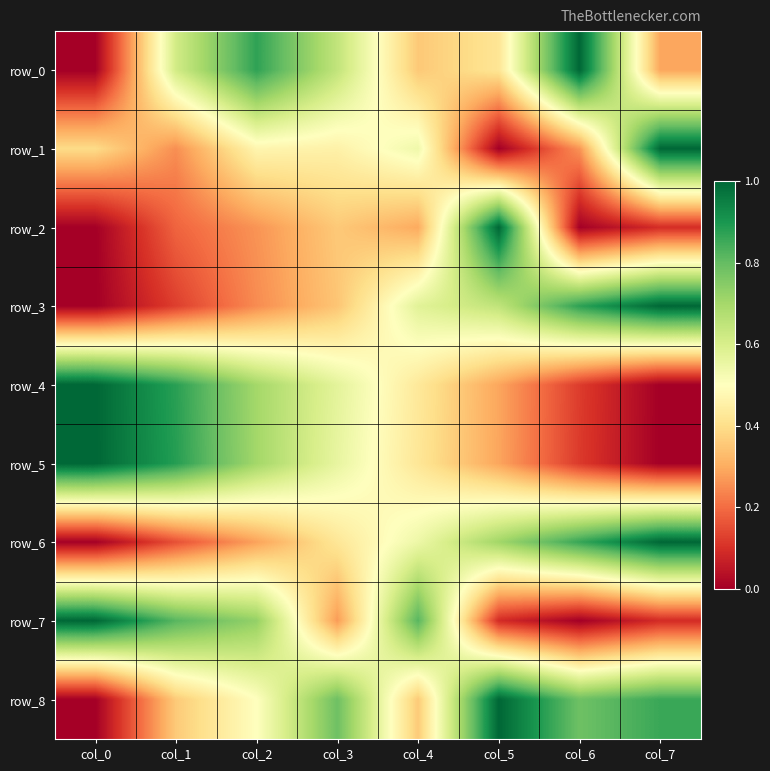

What is the spread (max minus min) of values at col_6?

1.0